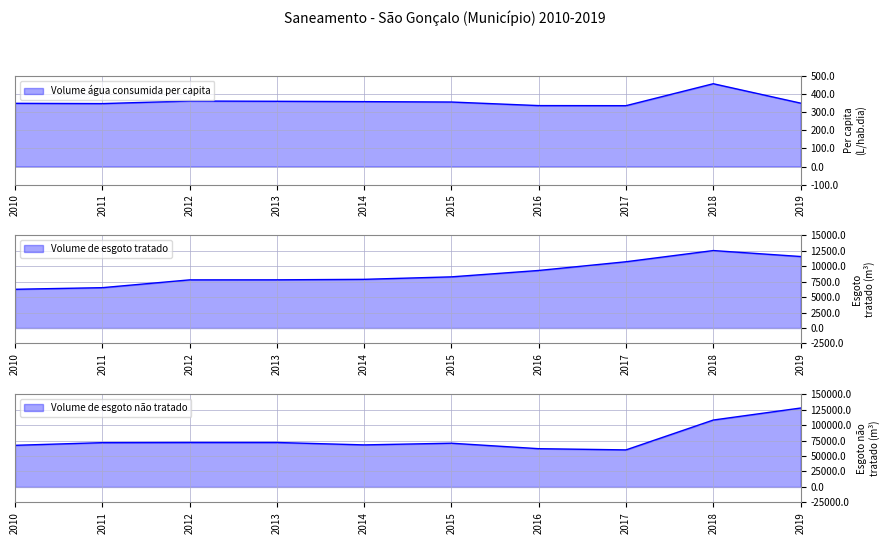

What are all the series names shown in the legend?

Volume_de_agua_consumida_per_capita, Volume_de_esgoto_tratado, Volume_de_esgoto_nao_tratado